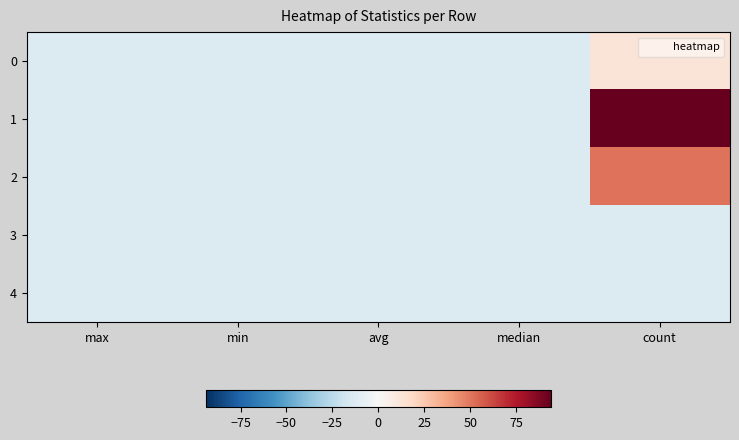

Reading right to left, extract all data points from this chart.

0: count=11.9	median=-13.1	avg=-13.1	min=-13.1	max=-13.0
1: count=93.9	median=-13.1	avg=-13.1	min=-13.1	max=-13.0
2: count=50.9	median=-13.1	avg=-13.1	min=-13.1	max=-13.0
3: count=-13.1	median=-13.1	avg=-13.1	min=-13.1	max=-13.1
4: count=-13.1	median=-13.1	avg=-13.1	min=-13.1	max=-13.1